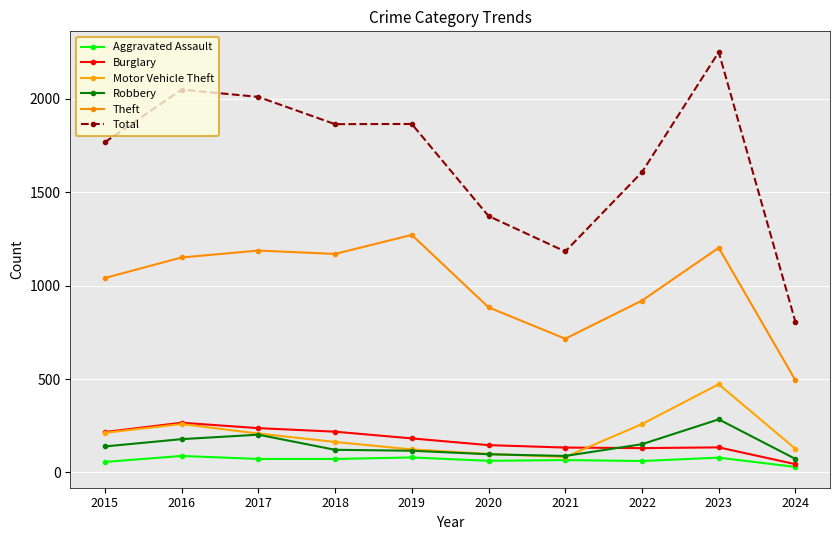

Where is Aggravated Assault nearest to the value 58?

2015